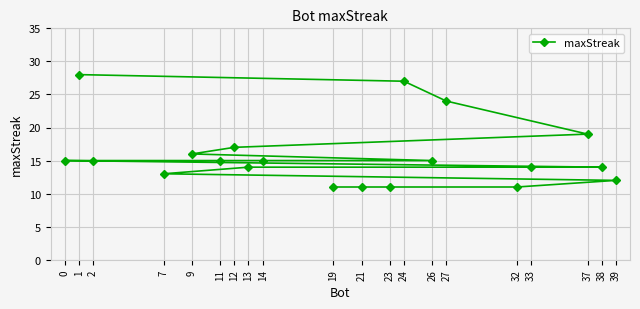

What value does the data have at 13?

14